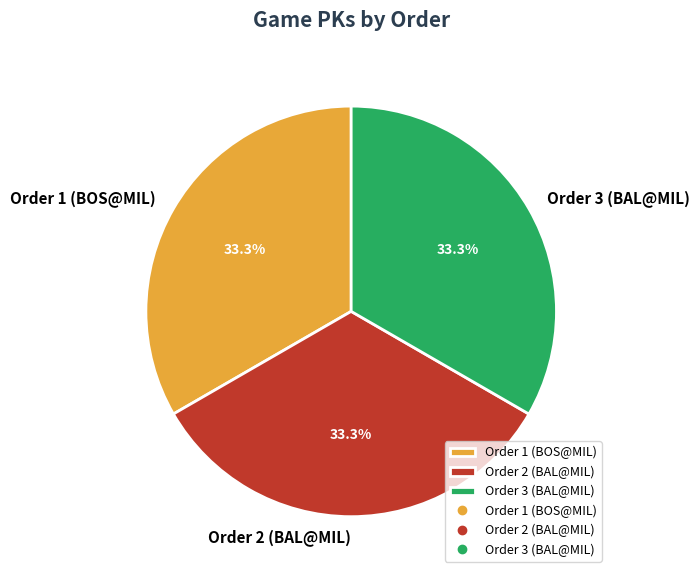

What is the ratio of the value at Order 2 (BAL@MIL) to the value at Order 1 (BOS@MIL)?

1.0